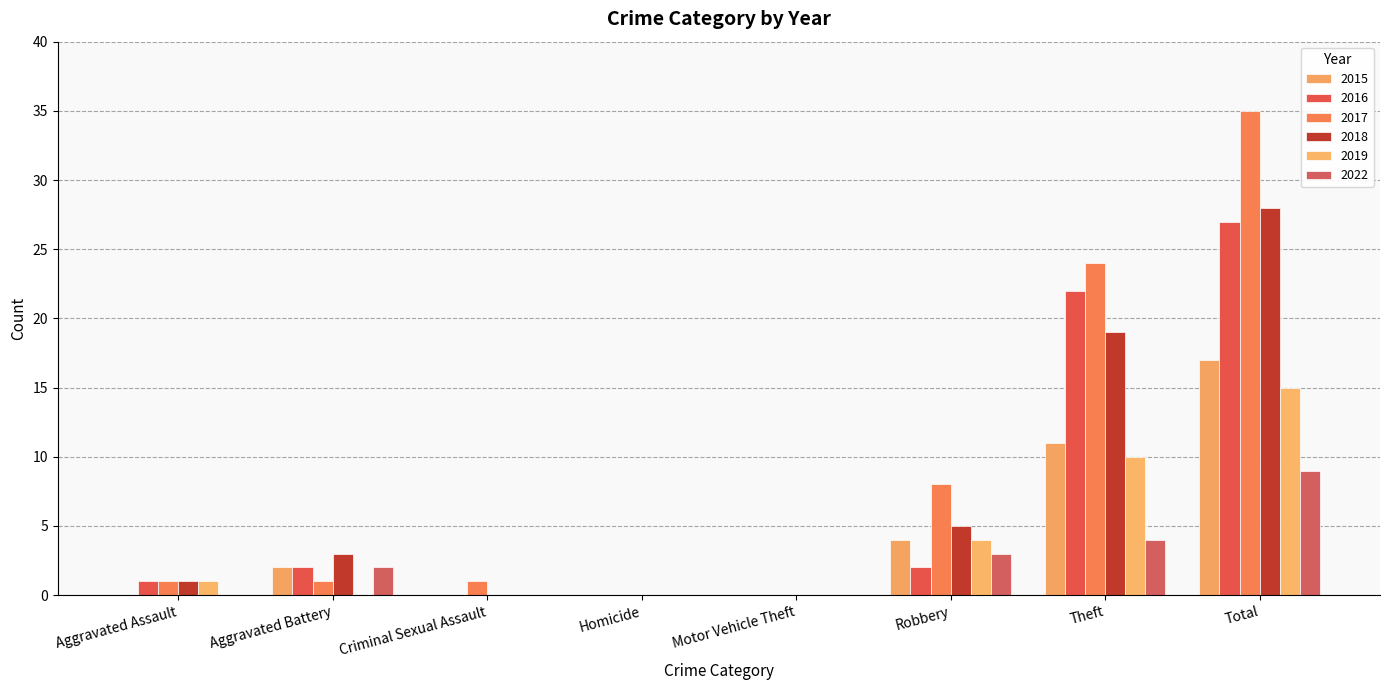

How many groups of bars are there?

8